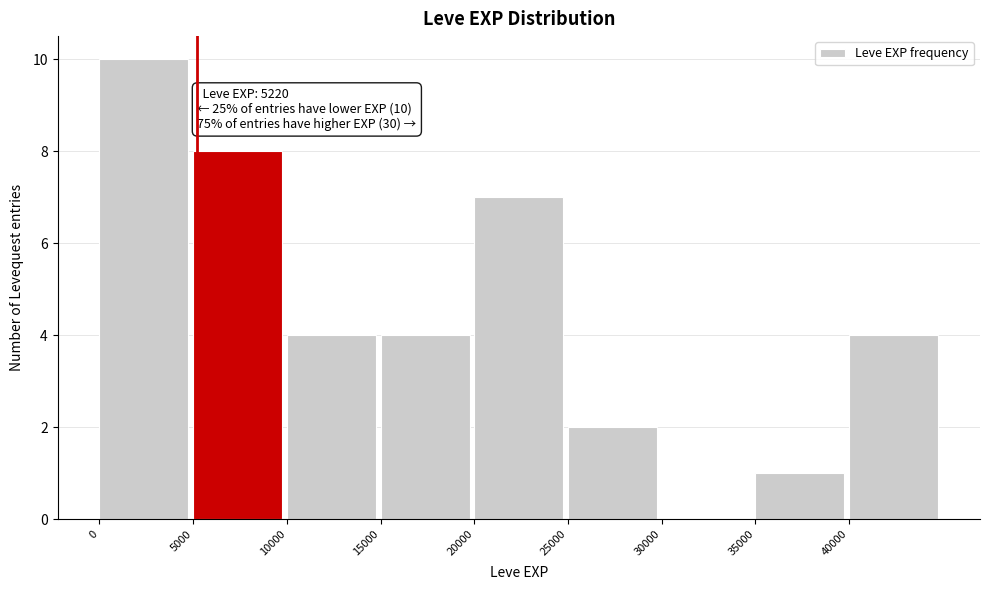

Which range on the x-axis has the tallest bar?

0 to 5000